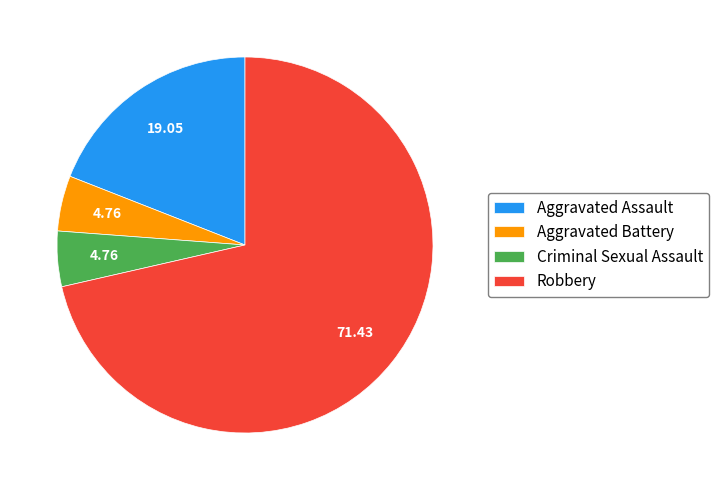

Is it true that Aggravated Assault is 19% of the pie?

True